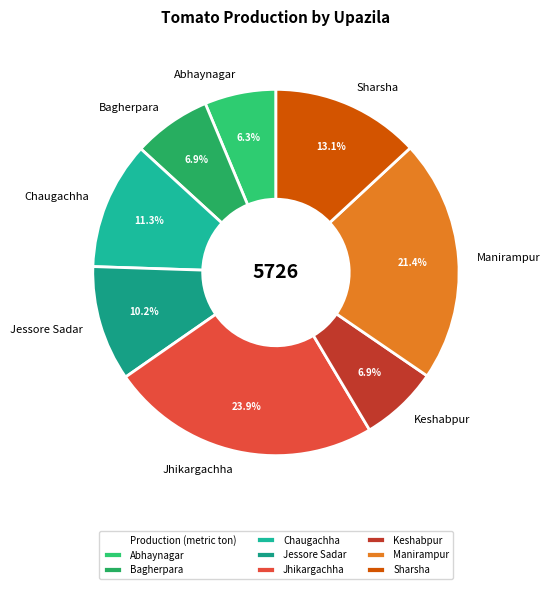

To the nearest percent, what is the difference between the largest and smallest slice percentages?

18%